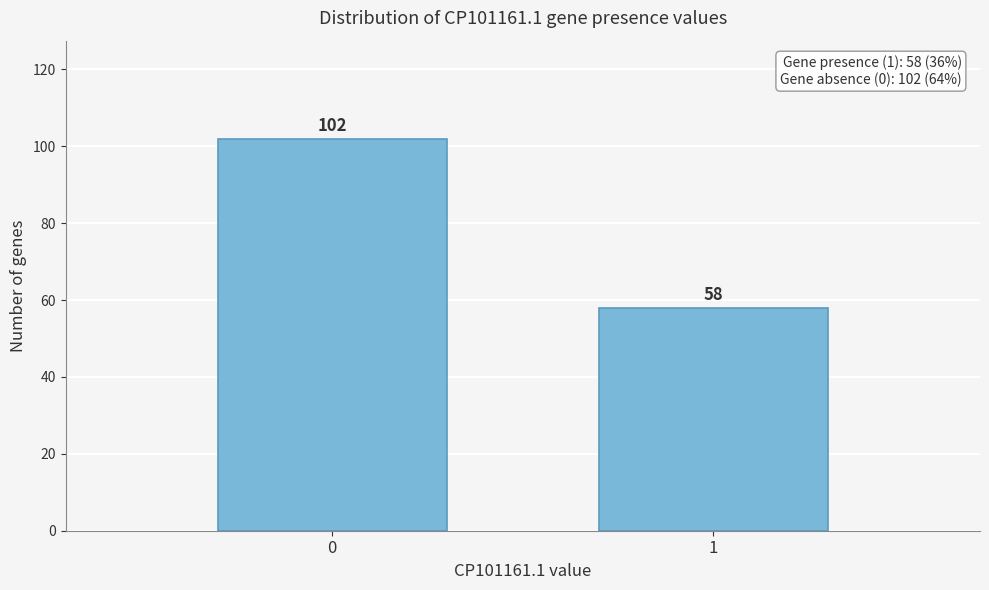

Reading left to right, what are all the values shown in this chart?

0=102	1=58